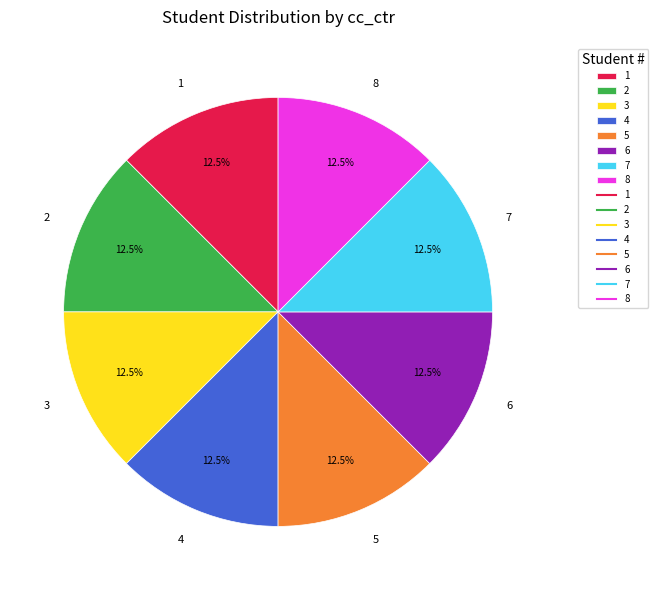

Combined, what portion of the pie is 8 and 2?

25.0%